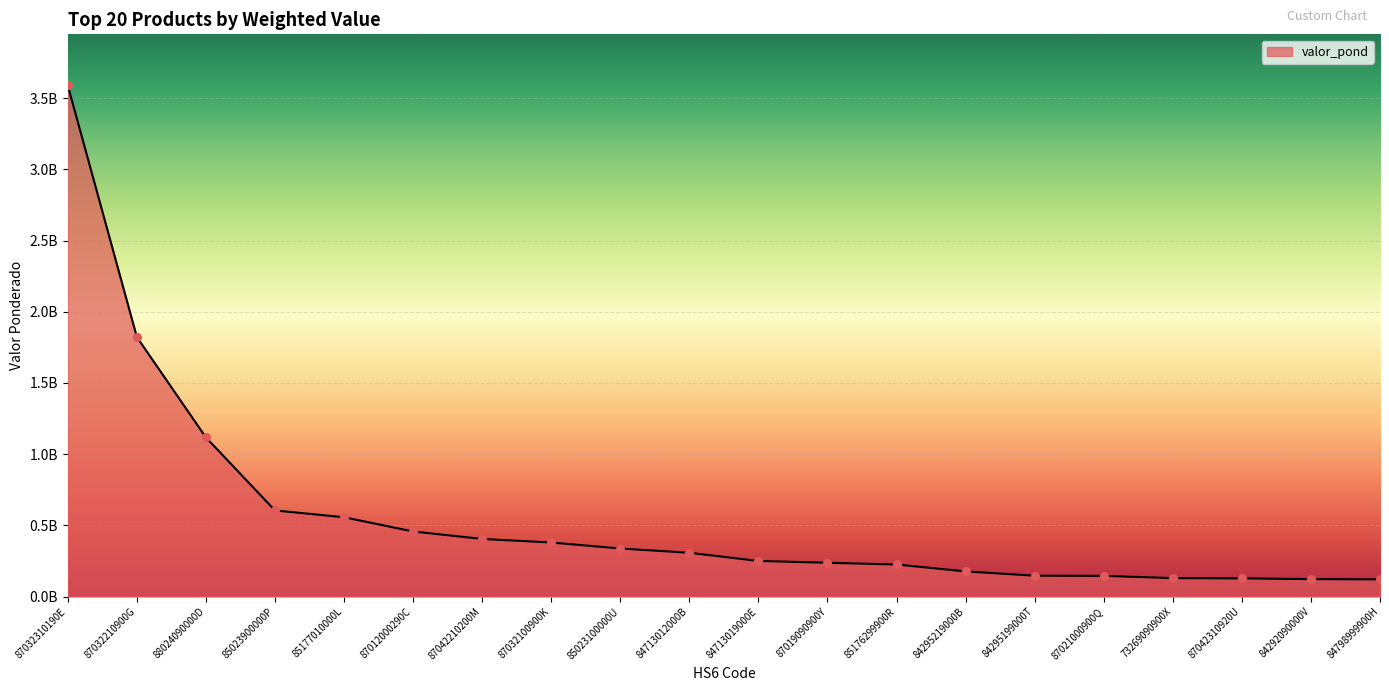

Is this an area chart (filled region under the line)?

Yes